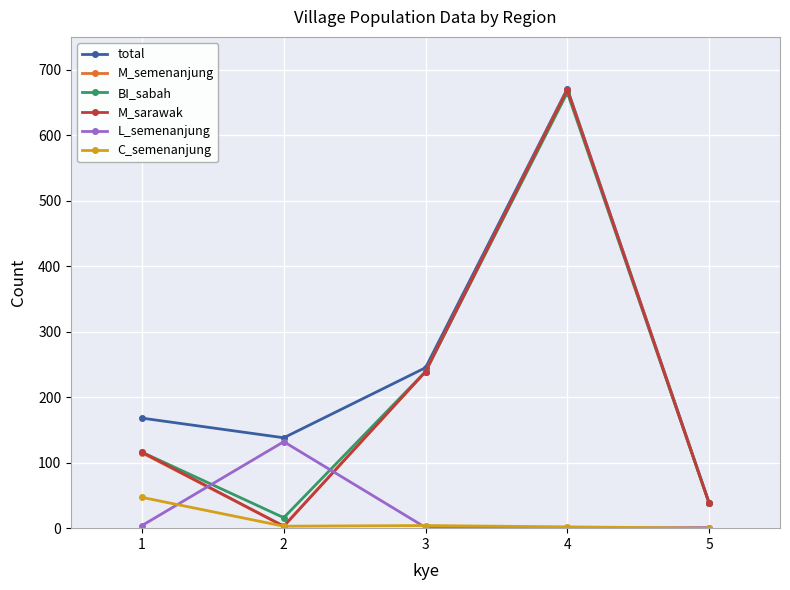

What is the sum of all BI_sabah values?

1074